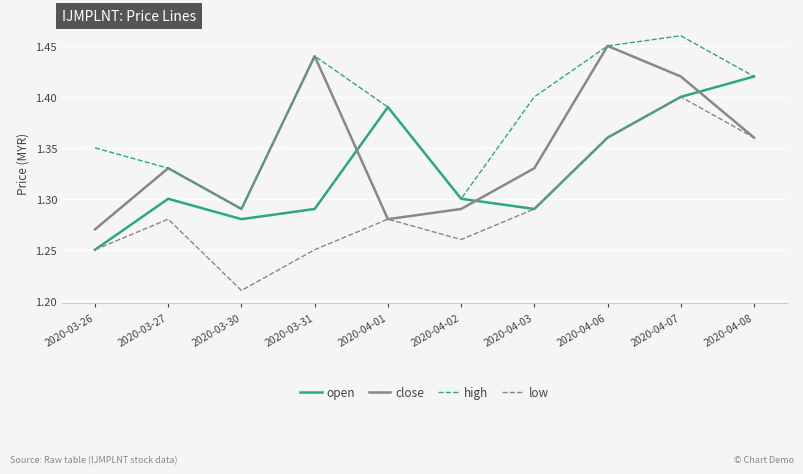

Is the value of close at 2020-04-01 greater than the value of high at 2020-04-01?

No